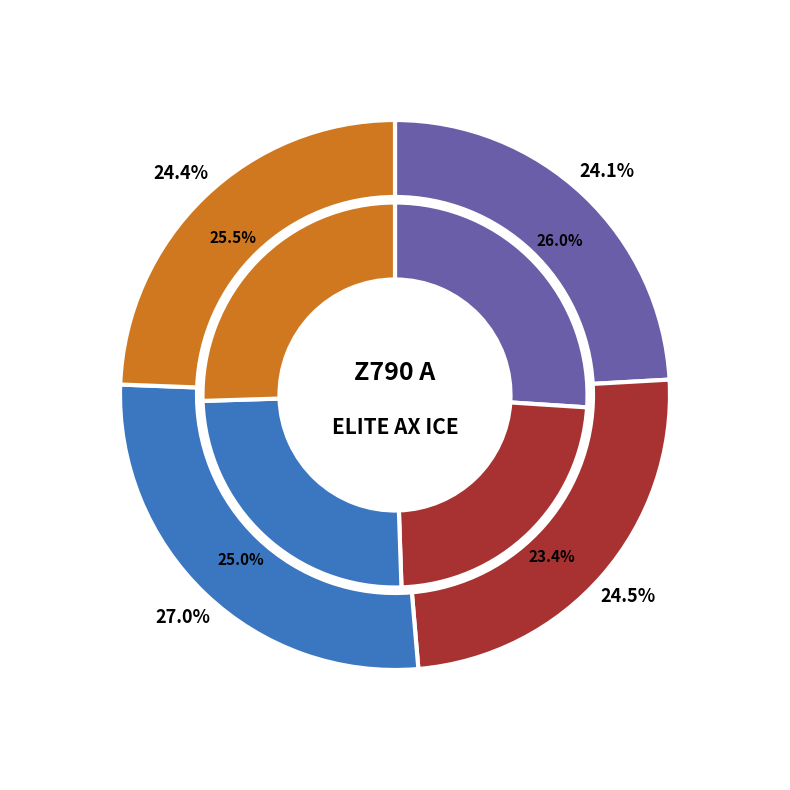

Which category has the smallest portion of the pie?

W16